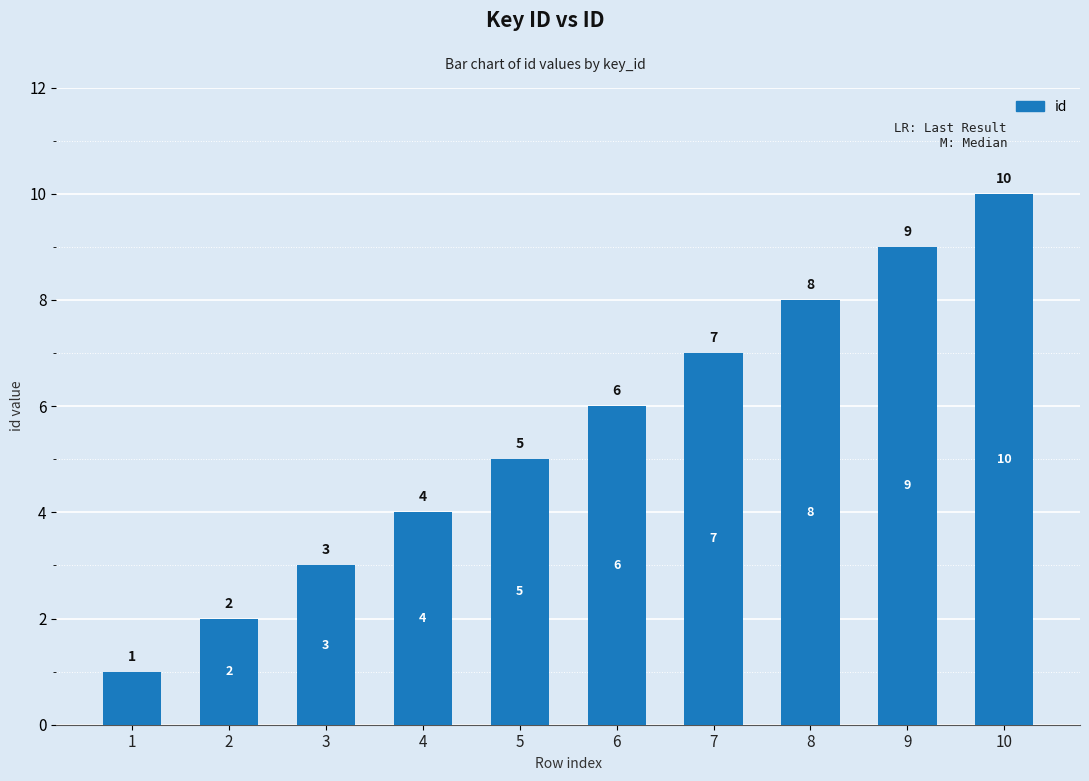

How many distinct data groups are displayed?

1